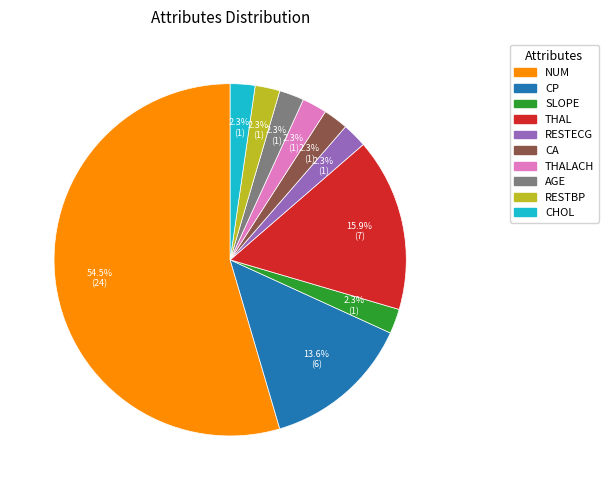

To the nearest percent, what is the average slice percentage?

10%